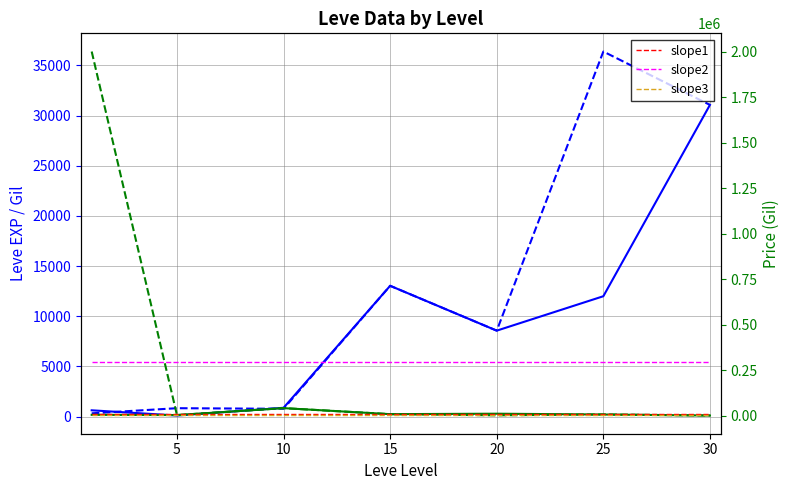

What is the value of the Leve EXP point at the 5th from the left?

8570.0